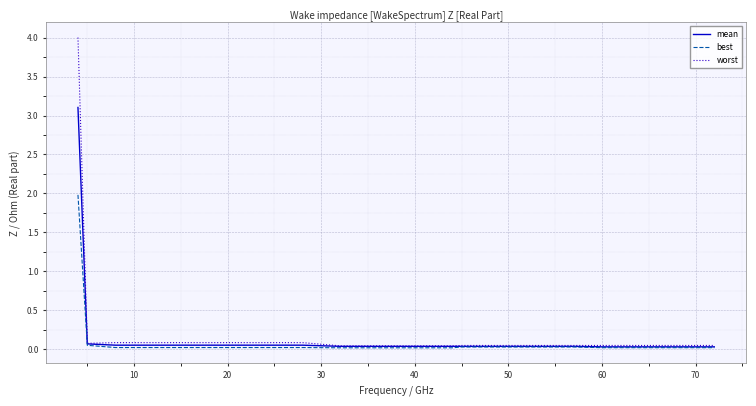

Rank the series by their maximum value, from highest to lowest.

worst, mean, best